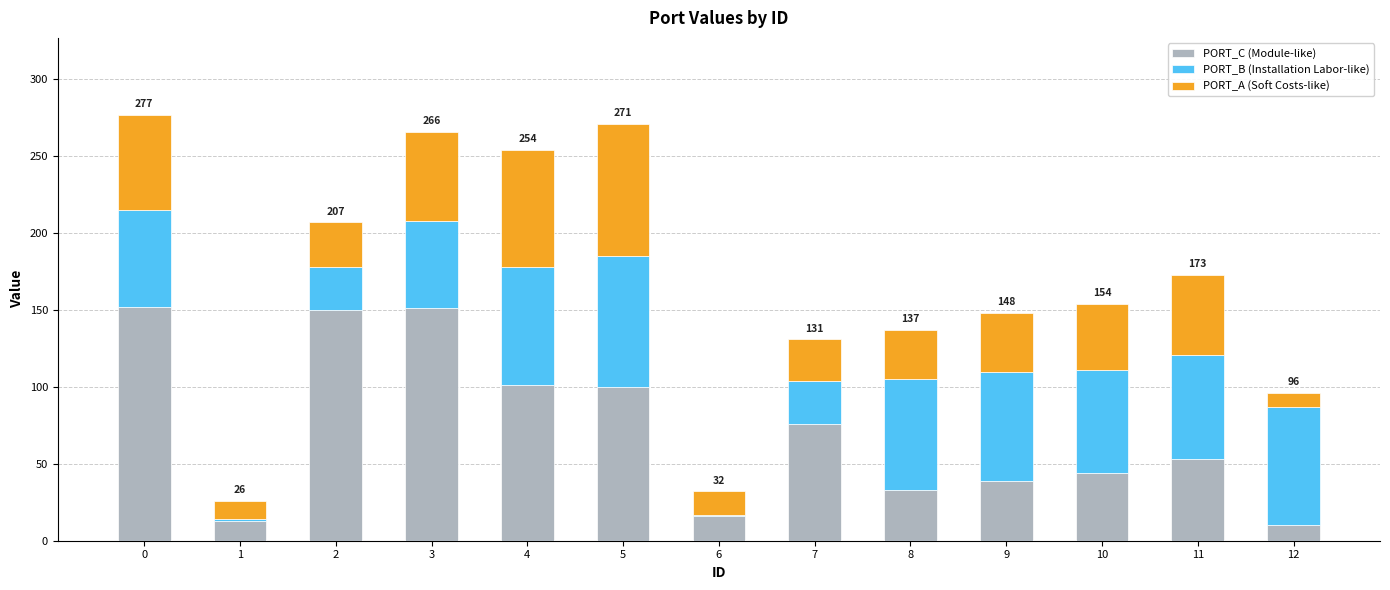

What is the maximum value for PORT_C (Module-like)?

152